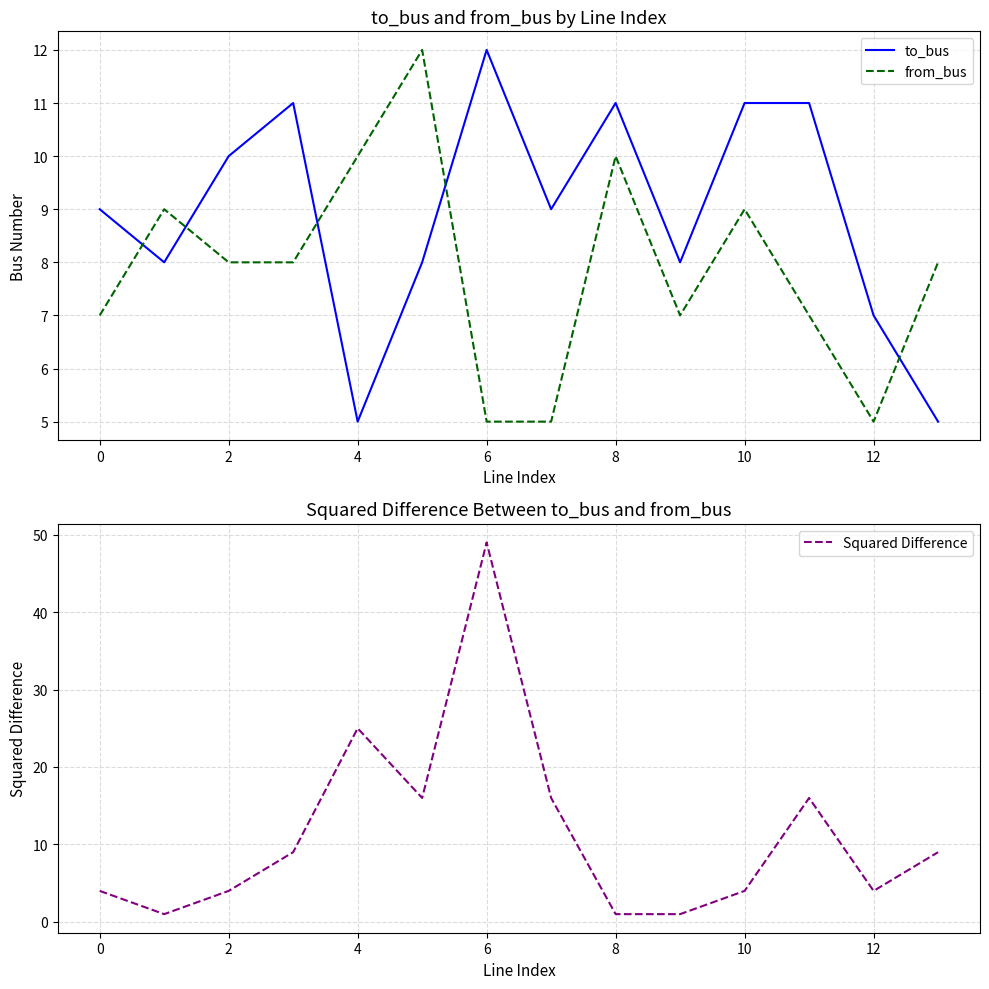

True or false: from_bus has a value of 16 at 8.

False